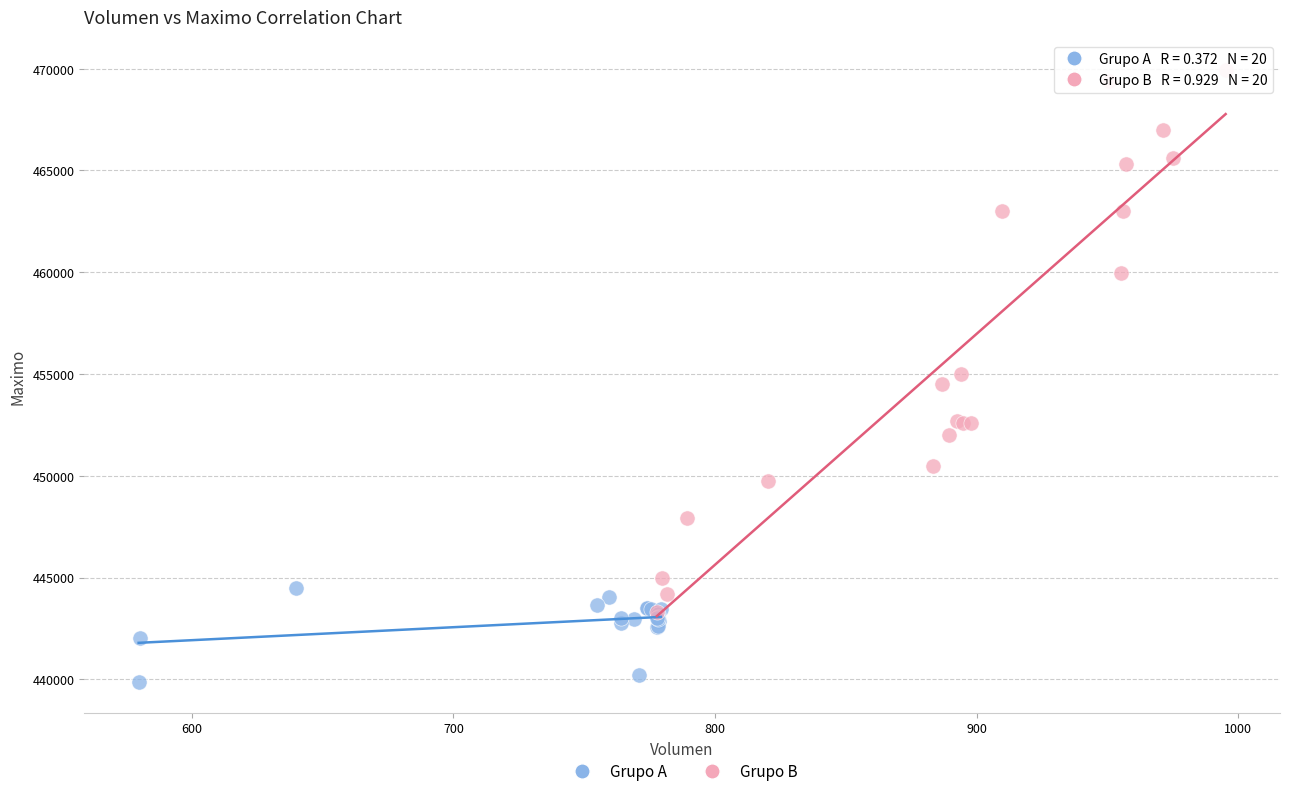

Which series contains the highest Y value?

Grupo B